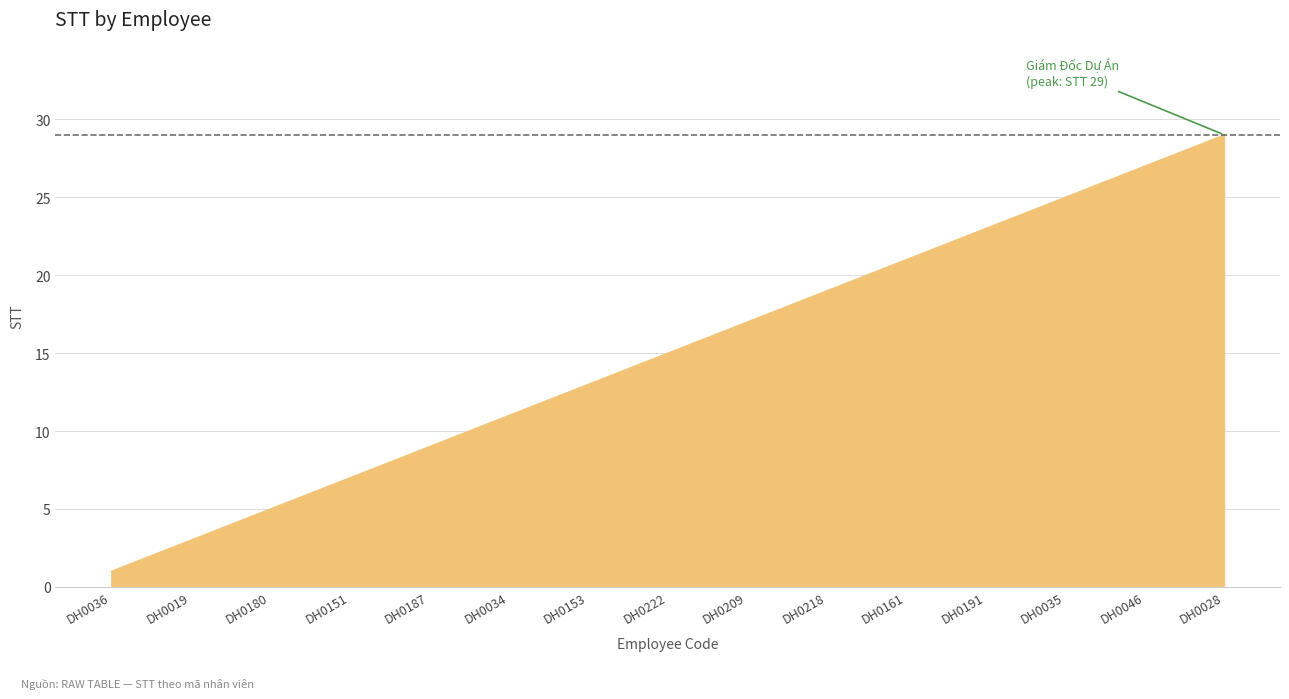

What is the greatest value displayed?

29